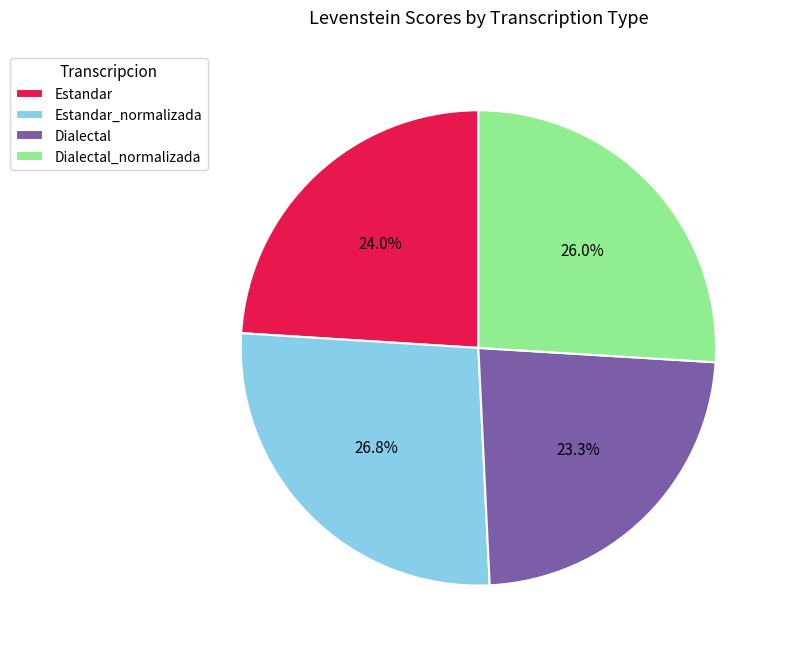

How many segments does this pie chart have?

4